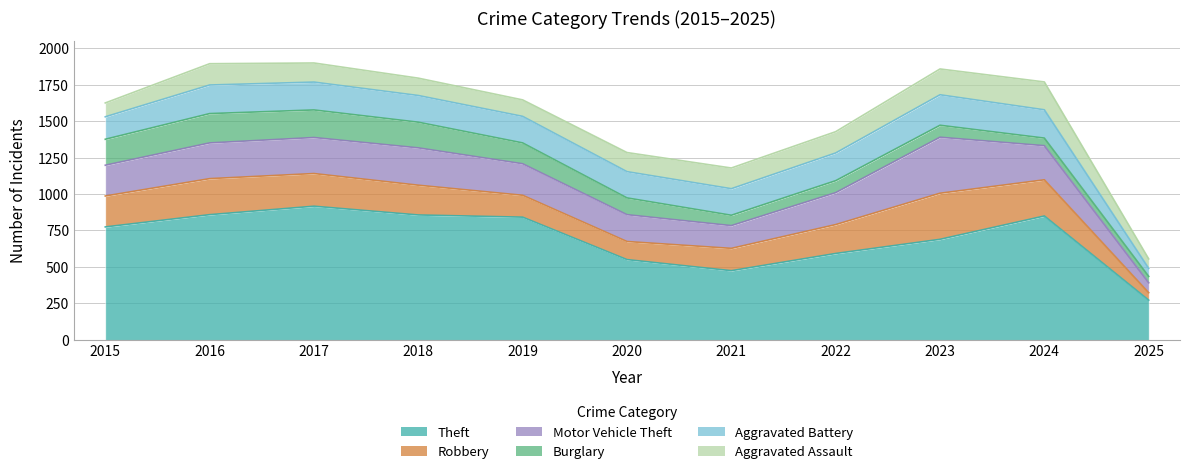

Which series ends up on top after the final intersection of Burglary and Aggravated Assault?

Aggravated Assault